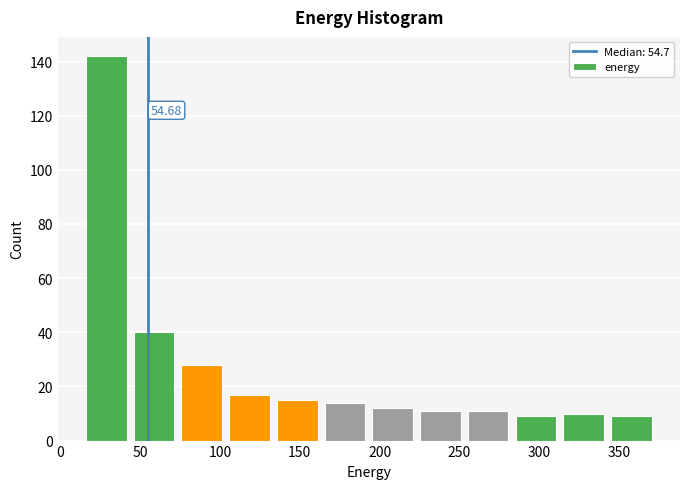

Over which range of the x-axis is the bar tallest?

15 to 45